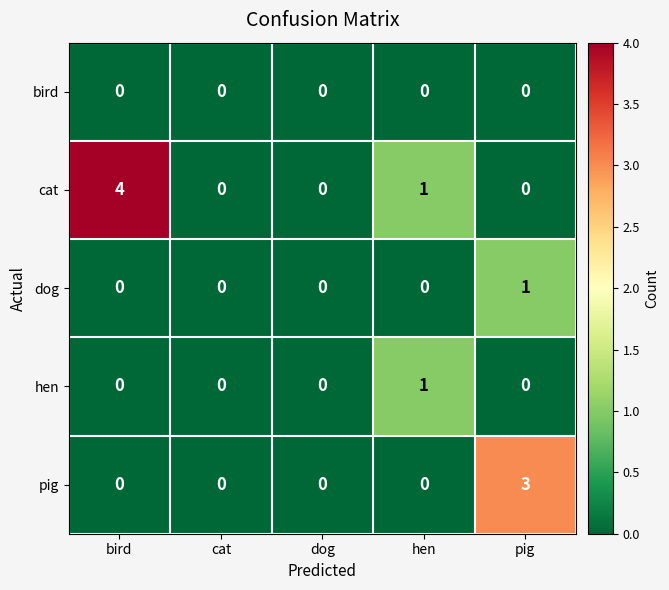

The value of pig at cat is 2. True or false?

False